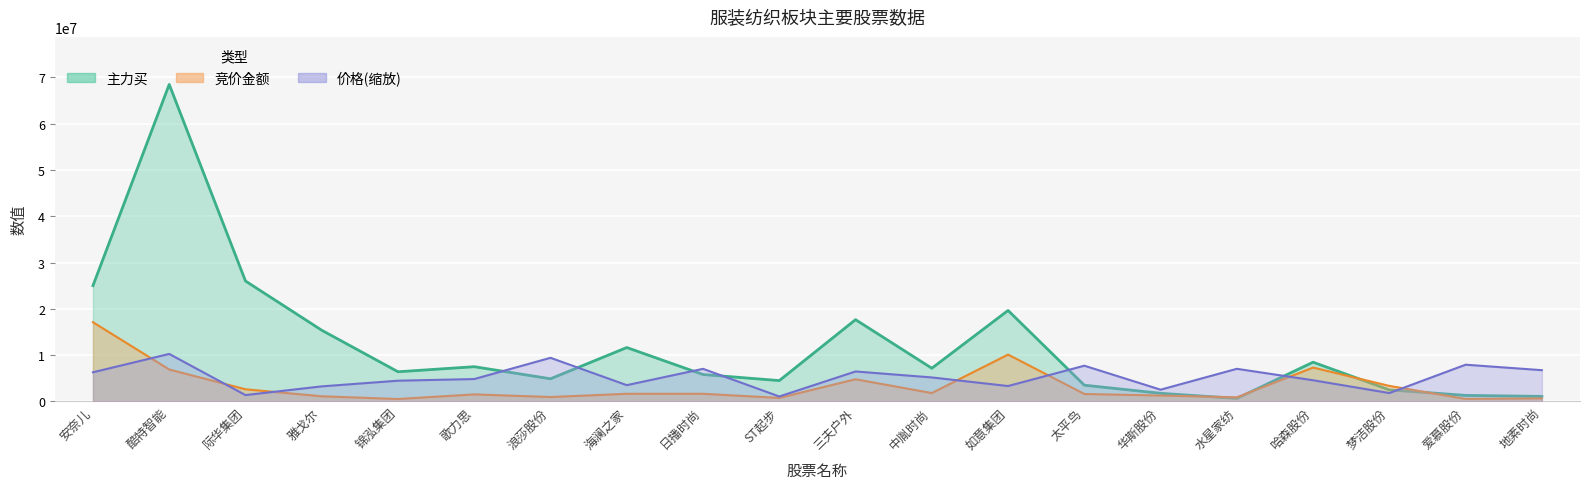

Reading right to left, transcribe all the data shown in this chart.

竞价金额: 地素时尚=671942.1	爱慕股份=551702.4	梦洁股份=3362405.8	哈森股份=7325128.8	水星家纺=904609.6	华斯股份=1284853.6	太平鸟=1618995.8	如意集团=10128070.9	中胤时尚=1818196.4	三夫户外=4796619.3	ST起步=770296.1	日播时尚=1660234.2	海澜之家=1659099.4	浪莎股份=962566.2	歌力思=1530845.0	锦泓集团=531336.5	雅戈尔=1122331.9	际华集团=2637522.6	酷特智能=6905449.9	安奈儿=17112512.0
价格: 地素时尚=6760241.9	爱慕股份=7940525.4	梦洁股份=1818404.3	哈森股份=4581995.0	水星家纺=7052913.8	华斯股份=2547685.2	太平鸟=7724619.9	如意集团=3334540.9	中胤时尚=5191328.4	三夫户外=6481963.7	ST起步=1079527.6	日播时尚=7048115.9	海澜之家=3526456.9	浪莎股份=9427874.6	歌力思=4845879.6	锦泓集团=4486037.0	雅戈尔=3262572.4	际华集团=1381795.4	酷特智能=10267507.2	安奈儿=6304441.3
主力买: 地素时尚=1098789.0	爱慕股份=1315117.0	梦洁股份=2505816.0	哈森股份=8482421.0	水星家纺=659919.0	华斯股份=1767545.0	太平鸟=3518902.0	如意集团=19653834.0	中胤时尚=7178963.0	三夫户外=17665634.0	ST起步=4510673.0	日播时尚=5823526.0	海澜之家=11649348.0	浪莎股份=4903456.0	歌力思=7508939.0	锦泓集团=6416774.0	雅戈尔=15381124.0	际华集团=26011017.0	酷特智能=68450048.0	安奈儿=25016858.0